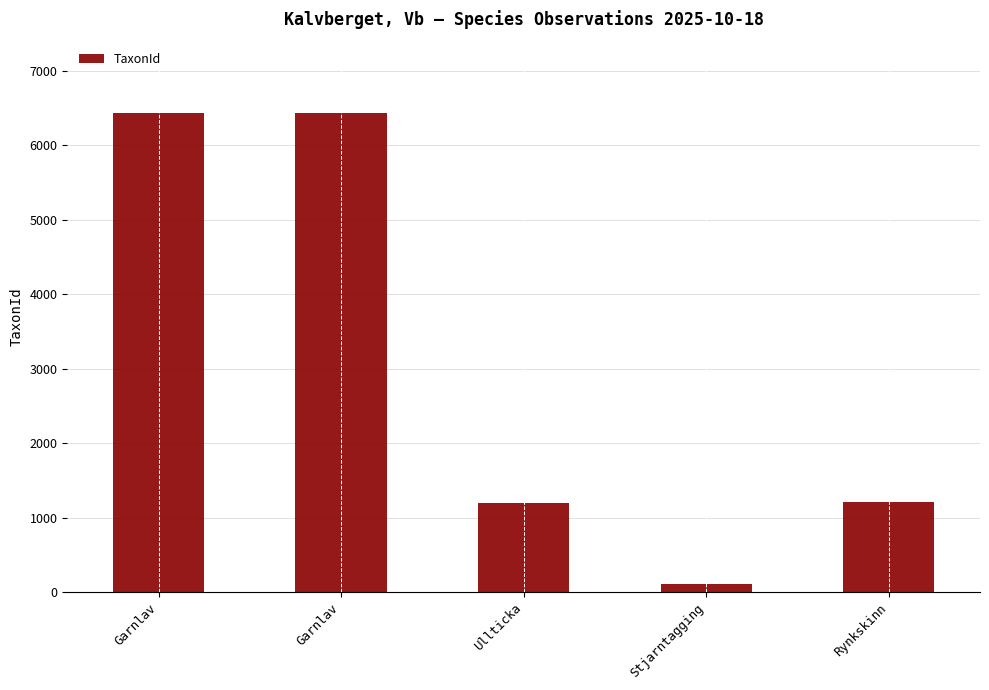

Count the number of categories in the chart.

5